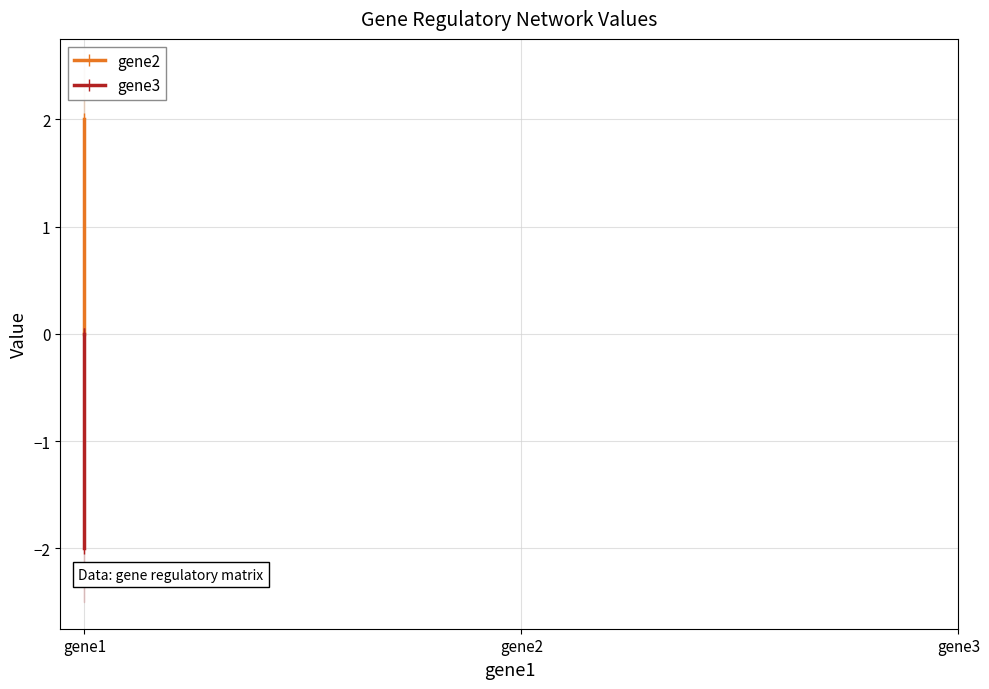

What is the maximum value for gene2?

2